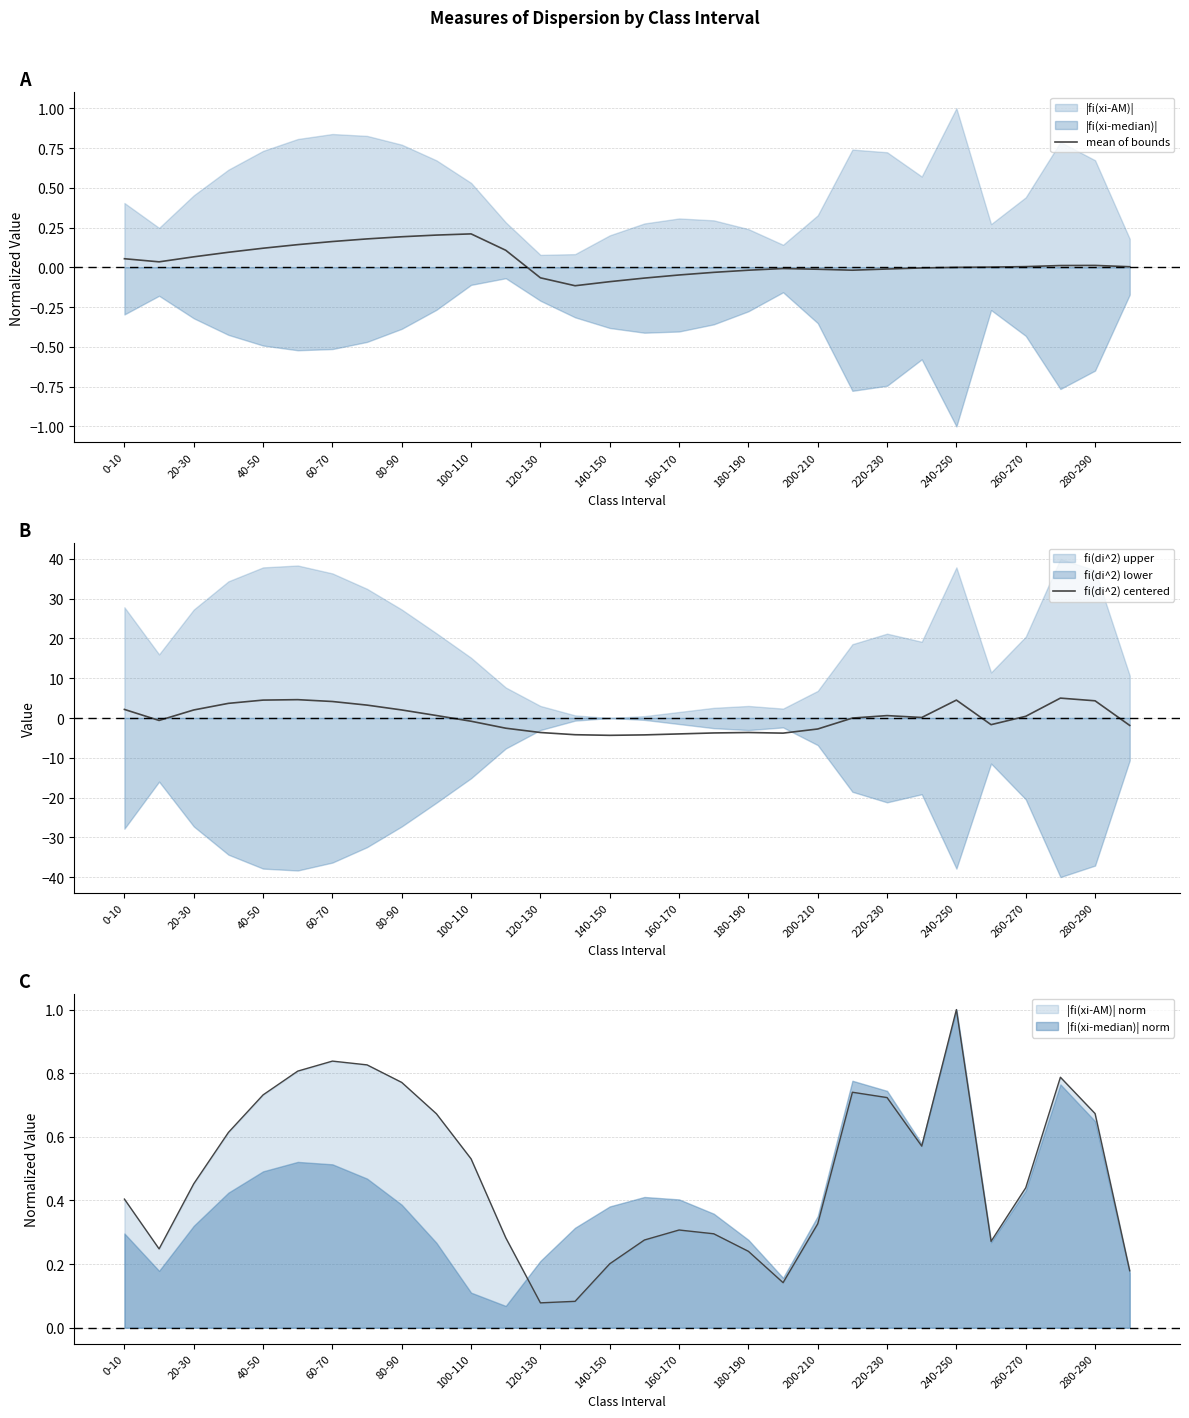

How many lines are shown in the chart?

2